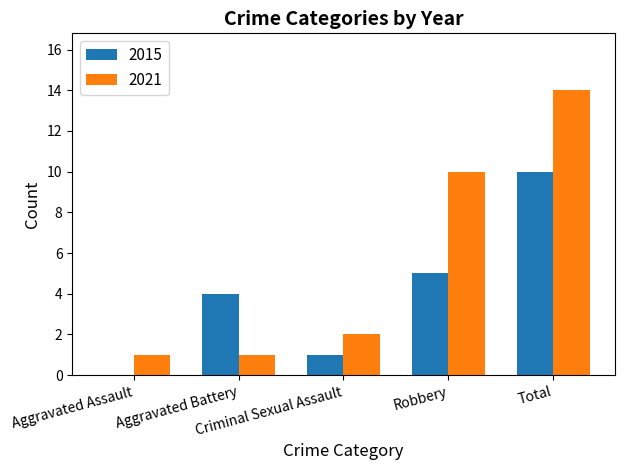

Count the 2015 values in the range 1 to 5.

3